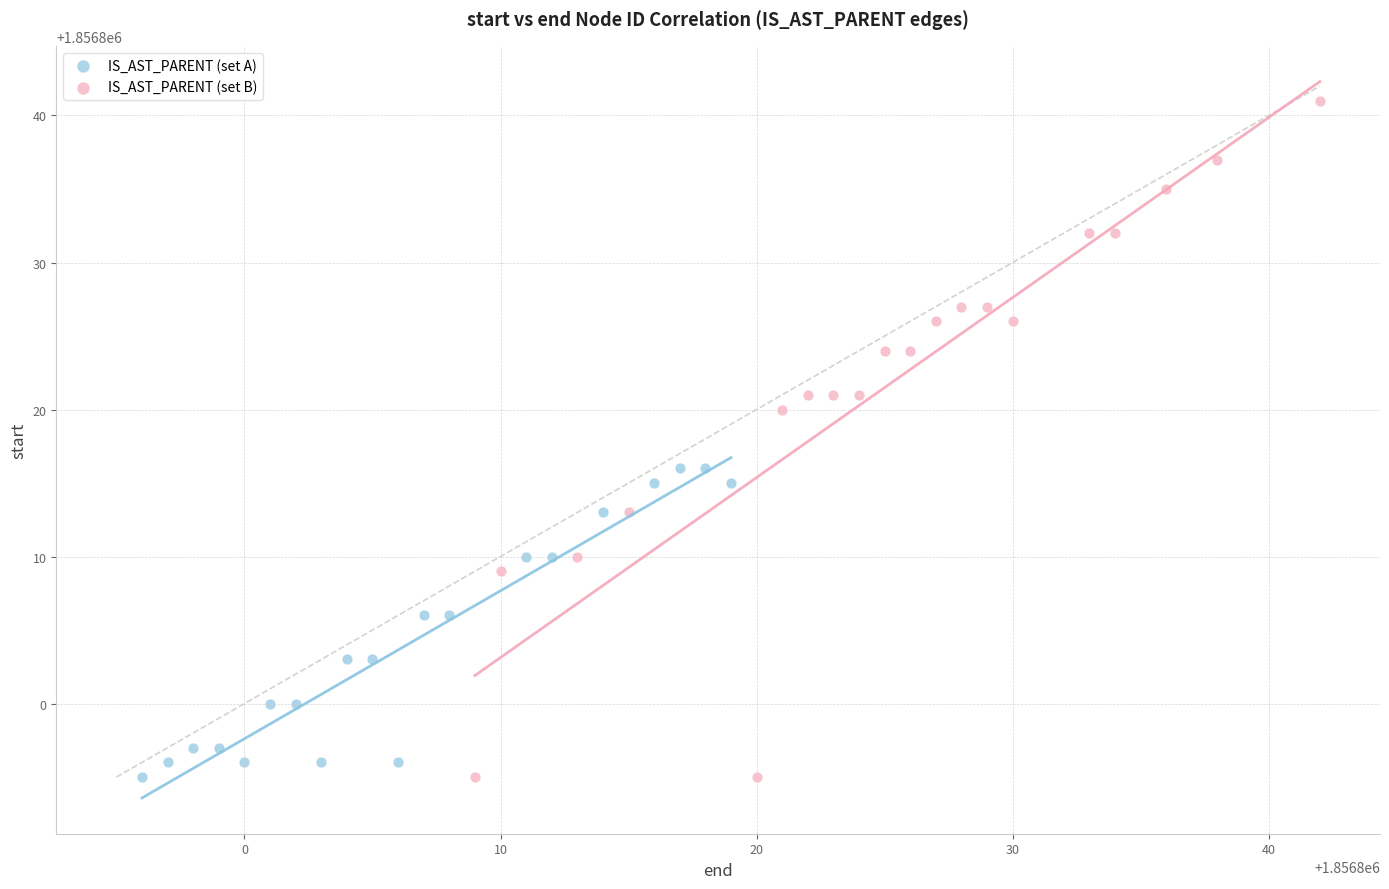

Which series has the widest spread of Y values?

IS_AST_PARENT (set B)